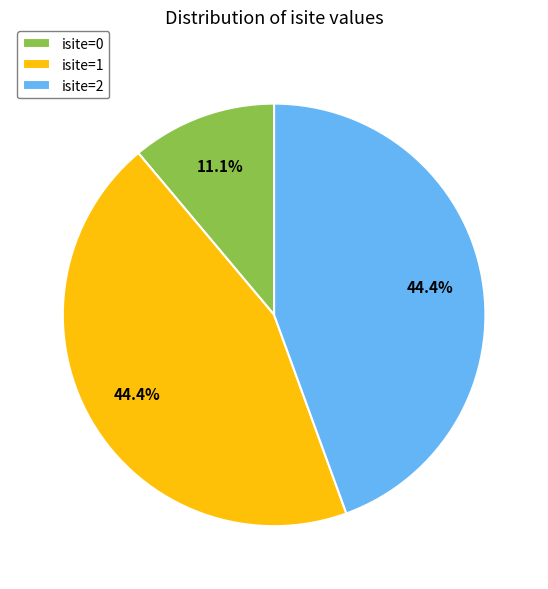

Which has a higher value, isite=2 or isite=0?

isite=2